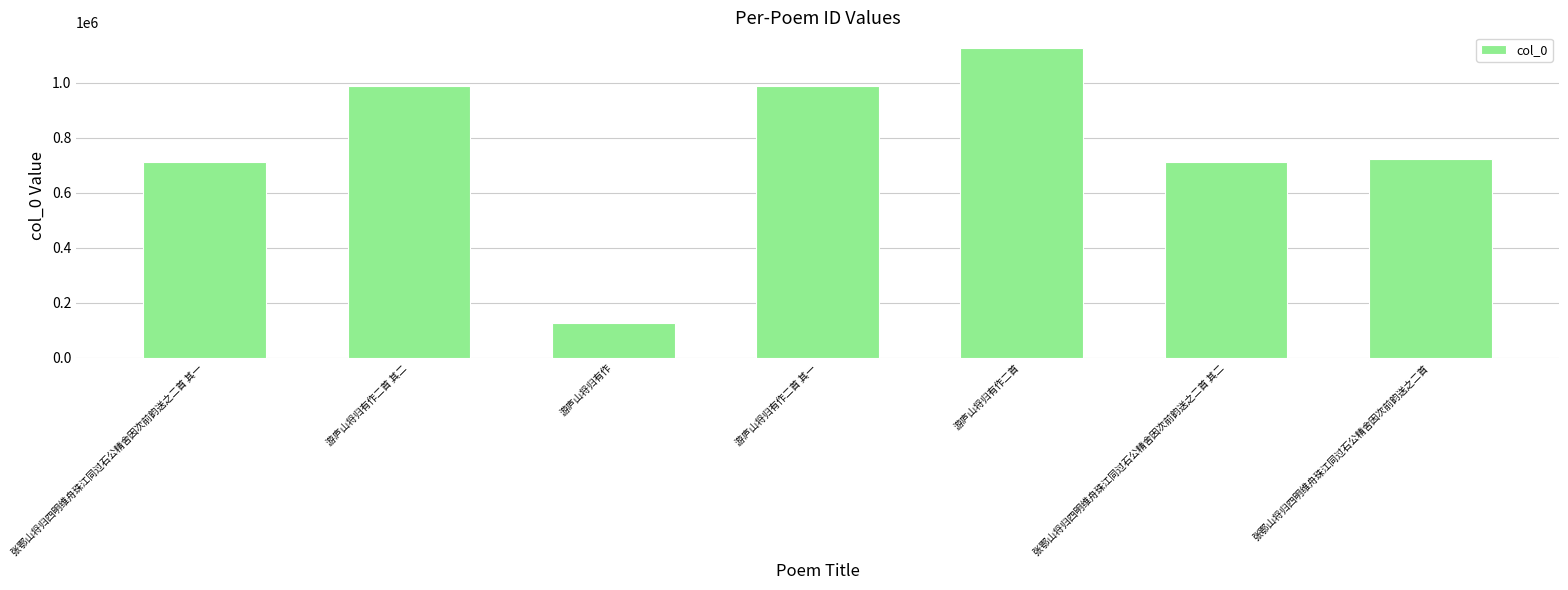

What is the greatest value displayed?

1126261